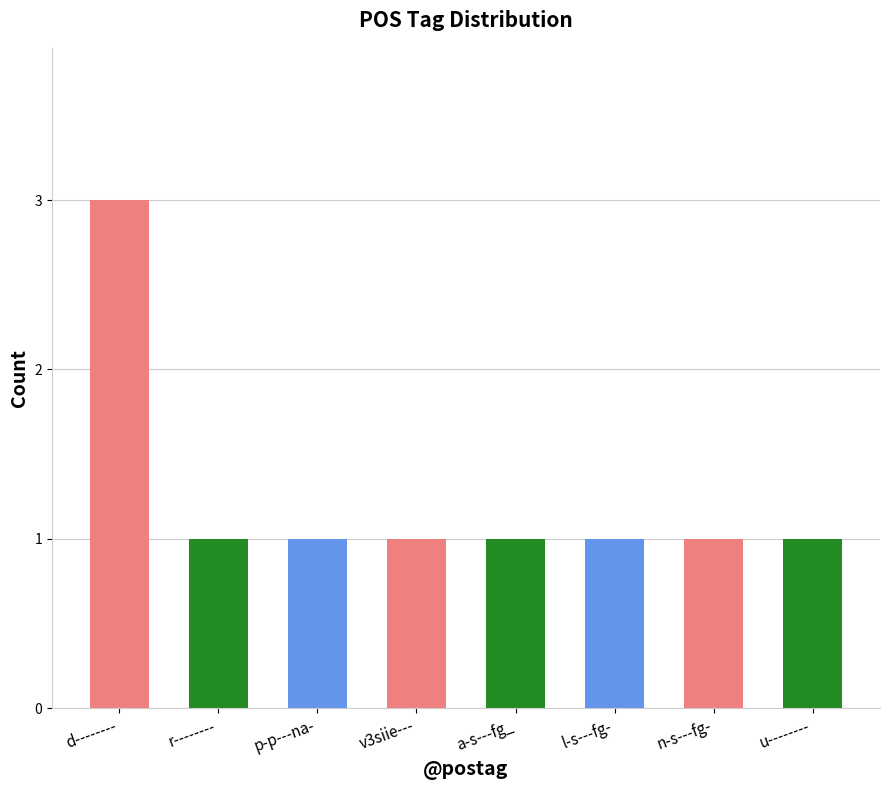

What is the sum of all values?

10